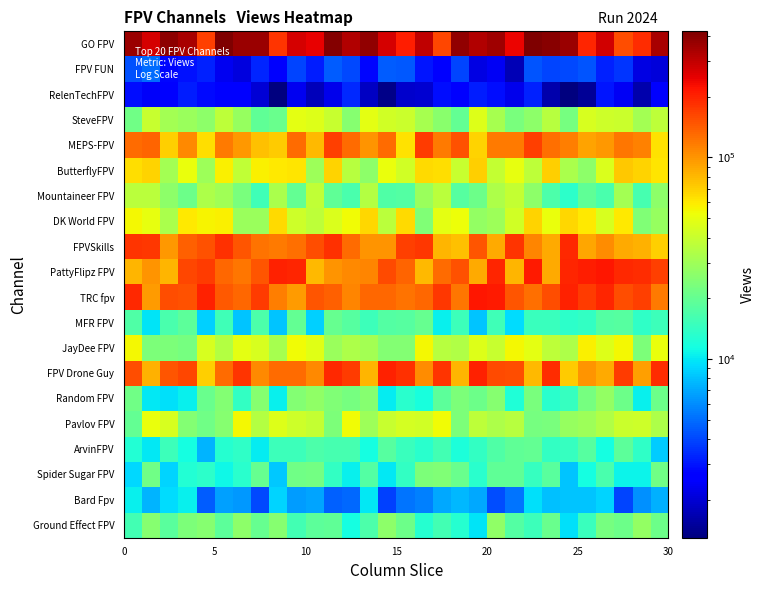

Reading right to left, list all the values displayed in this chart.

GO FPV: 339033.4	187503.7	155841.1	277039.0	199066.8	366354.0	399235.1	421466.8	244886.6	360537.8	324307.9	380467.2	161576.5	302218.7	208409.2	270359.9	379071.7	327804.3	408876.6	249549.8	272357.8	180002.3	368555.2	361412.4	422878.0	170277.0	343136.9	389341.6	269060.0	365085.2
FPV FUN: 2071.6	2156.8	3602.7	3232.5	4317.3	4062.6	3926.7	4338.2	1710.3	2359.4	2156.6	3986.2	2657.5	2991.7	4398.4	4491.0	2738.5	4046.1	4492.5	3159.1	3943.4	2450.4	3289.1	2123.5	2324.2	3268.4	2934.3	2783.9	4947.0	4196.1
RelenTechFPV: 2478.6	1637.3	2381.6	3026.6	1461.0	1294.2	1651.4	3253.5	2244.2	2882.8	3178.9	2617.2	2876.9	1964.9	1934.7	1382.4	1817.2	3351.0	2249.5	1769.3	2319.3	1314.3	1990.6	2622.6	2608.7	2809.6	3132.1	2637.5	2404.4	2893.0
SteveFPV: 37391.7	30916.6	40448.4	41743.8	44997.5	22447.9	35796.6	26732.8	23296.7	31702.1	46522.9	19781.7	25614.5	31489.4	40363.0	42414.9	48731.1	25403.1	39793.1	46721.2	48489.7	20498.6	19491.8	28585.5	37490.3	26585.4	29222.6	31383.1	39680.8	21636.5
MEPS-FPV: 61914.8	111447.9	121152.8	98706.4	91039.2	115552.2	127213.0	170668.6	117595.9	117115.4	69169.5	152259.4	116598.4	173129.5	62056.3	129490.6	100522.6	128320.9	169160.3	79598.7	129102.3	71623.3	76504.4	98503.7	117985.7	64289.1	108705.4	69373.0	136485.6	128681.3
ButterflyFPV: 60872.1	67847.1	72756.3	45587.9	26565.5	32401.0	70010.0	36854.8	49486.1	38558.8	70831.8	39837.2	63779.9	64829.9	42459.2	51426.2	26199.9	35599.4	69033.4	29628.6	61849.1	59818.4	56524.2	38086.7	57149.0	29669.3	51386.4	31213.4	68065.6	64659.4
Mountaineer FPV: 26348.7	16281.4	30834.6	16543.0	19104.6	13456.4	16859.2	26202.4	38536.8	33446.3	21216.7	18234.7	35990.2	28785.1	17785.3	17104.9	34852.5	16305.7	19400.8	37620.1	19963.5	32644.7	15564.9	22875.0	30415.8	33305.1	21363.5	26676.8	36484.6	36415.1
DK World FPV: 28162.6	23941.1	59398.5	44725.0	60304.5	66253.0	50673.3	67788.3	42493.4	29604.8	28012.5	52427.1	48785.0	24265.8	65873.2	36359.8	67297.8	53762.7	45705.2	37030.3	41497.7	66000.5	28838.0	29175.7	57281.9	56191.9	60293.6	32352.7	49983.3	55214.3
FPVSkills: 70576.5	83352.7	88515.6	106270.7	90129.6	192434.9	87196.4	109739.6	179392.6	87508.0	148213.7	76726.2	81969.8	178296.3	168741.5	99762.5	101276.2	129181.5	185192.4	156000.3	125387.6	118386.4	123585.0	149388.3	185226.0	149782.2	139592.0	99217.9	175621.5	180037.9
PattyFlipz FPV: 168535.7	188744.7	192071.0	218261.8	206915.2	198200.1	88379.4	210188.4	81423.8	196707.8	88756.8	151021.0	128872.9	81024.3	135164.3	158025.0	110547.4	108682.4	100532.6	80171.8	199314.9	202836.6	148184.7	120667.6	131825.7	174175.5	160962.3	81633.2	99521.1	81930.3
TRC fpv: 118700.2	170623.1	155533.1	196447.9	173585.4	203100.0	155941.7	124755.3	147730.0	213309.1	218205.2	120013.6	178578.9	132451.7	124625.0	130483.0	130651.6	110328.7	138088.1	147273.2	96352.3	115433.2	171623.9	133298.9	145002.4	204457.2	152747.0	156037.0	95566.7	192623.2
MFR FPV: 15222.8	13735.4	17986.7	17497.8	14157.3	13373.1	14846.7	14743.2	9293.4	15452.2	8237.9	15091.0	10429.8	20018.8	17929.6	17756.6	15140.9	18009.4	20196.7	8824.3	19879.2	8091.7	16968.8	8238.5	15427.5	8750.8	18837.8	16540.8	9724.1	17095.9
JayDee FPV: 51406.7	23541.8	55238.3	46352.8	56587.1	33357.7	37278.7	48733.4	54665.2	40081.1	46806.8	33622.7	35700.4	54664.8	24657.2	25031.3	31000.8	32894.6	29329.6	48057.0	53227.4	31731.6	44581.8	48505.8	34965.9	44072.9	22370.6	23489.4	23589.5	54478.6
FPV Drone Guy: 190994.8	94534.1	172869.3	87062.6	100305.2	71624.4	189152.7	79943.3	155722.3	157829.1	202972.8	82106.8	181010.4	106138.1	186738.2	202692.5	82671.2	173482.1	192051.4	108577.8	127585.6	129783.6	107688.4	179453.8	129210.8	69363.7	160592.7	147345.8	84205.7	153955.3
Random FPV: 21045.8	10454.0	20955.9	27906.3	22810.3	14531.1	13065.9	23276.3	12352.7	25472.9	21304.1	23475.5	18938.4	11781.7	13230.7	10183.5	25224.9	22588.2	23983.1	26918.2	24527.1	10505.5	25440.4	13923.9	24536.8	20850.0	10400.4	9528.9	10108.3	21799.1
Pavlov FPV: 33427.9	41596.6	40729.9	34017.9	29501.3	28525.0	23246.5	22701.1	35714.0	33142.8	36967.2	23772.4	52813.6	42132.0	43985.0	39521.2	29378.0	53012.7	23651.1	39315.7	41661.9	47075.7	35141.8	54259.3	25059.0	21693.1	24677.5	44344.3	50744.2	19883.1
ArvinFPV: 8601.1	13884.2	18677.9	11374.6	18154.0	14249.2	14016.7	19846.5	19362.5	17271.8	14143.9	12019.9	15725.9	13008.2	14652.4	17980.3	11399.2	16094.9	16032.2	16787.2	14884.6	14977.9	10133.6	13604.7	12826.4	7486.6	11410.8	15199.3	10022.4	12692.1
Spider Sugar FPV: 21550.6	10739.1	10704.3	16531.6	11435.0	8236.5	18399.1	14318.2	19439.6	19153.5	13078.4	20515.2	24117.4	23520.1	13948.6	9993.5	17753.3	10540.8	14067.0	21877.0	21403.3	8300.3	20040.9	13125.7	10853.4	13452.0	12588.9	8959.6	21642.3	9225.6
Bard Fpv: 7340.1	6119.1	3940.8	8917.4	8262.8	8114.1	8032.5	9487.1	5251.0	4124.4	7013.6	7671.4	6991.8	5592.7	5174.7	3845.8	9935.6	4808.0	4594.4	6844.4	6593.4	8863.9	4095.7	6302.5	6695.6	4530.3	10523.2	9455.2	7456.2	10514.8
Ground Effect FPV: 21034.7	27820.9	21286.5	22587.0	14607.4	9524.8	20623.9	15161.5	17802.6	26800.6	9853.6	12984.8	15749.5	12720.2	21231.4	26610.5	16870.3	11358.5	19364.7	18752.8	15782.1	25351.4	20410.8	26464.3	18865.0	25384.1	23818.5	18447.8	25242.6	15742.0